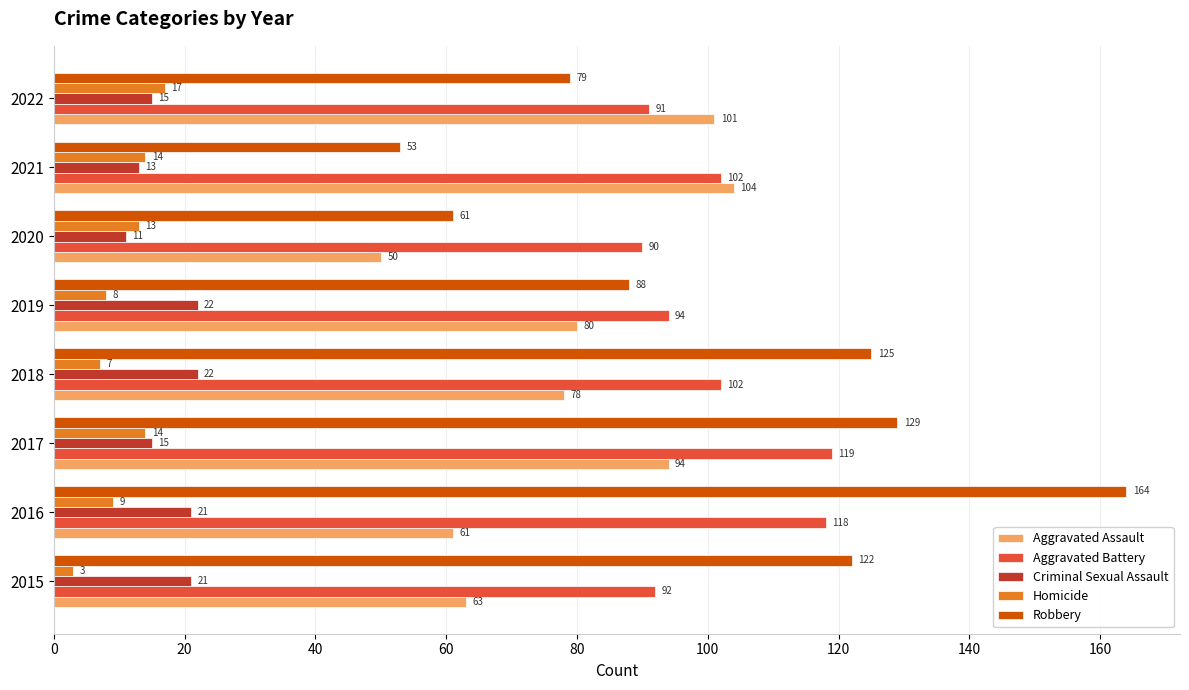

Between 2020 and 2022, which series saw the biggest shift?

Aggravated Assault